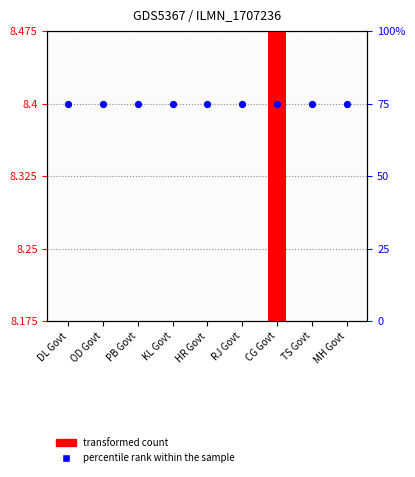

What are all the series names shown in the legend?

transformed count, percentile rank within the sample